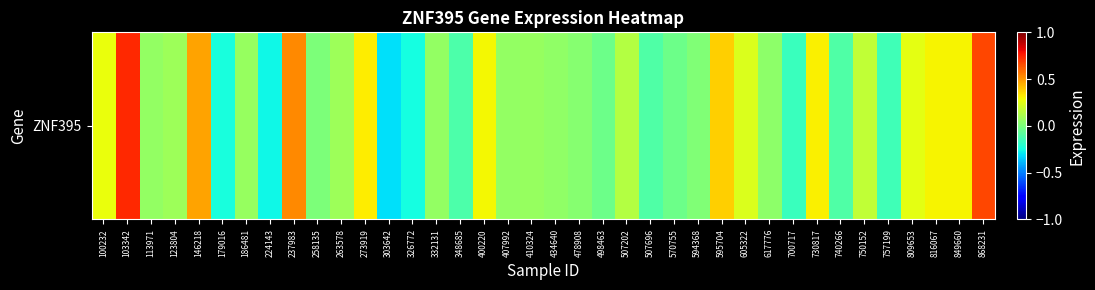

What is the difference between the maximum and minimum values?

1.0